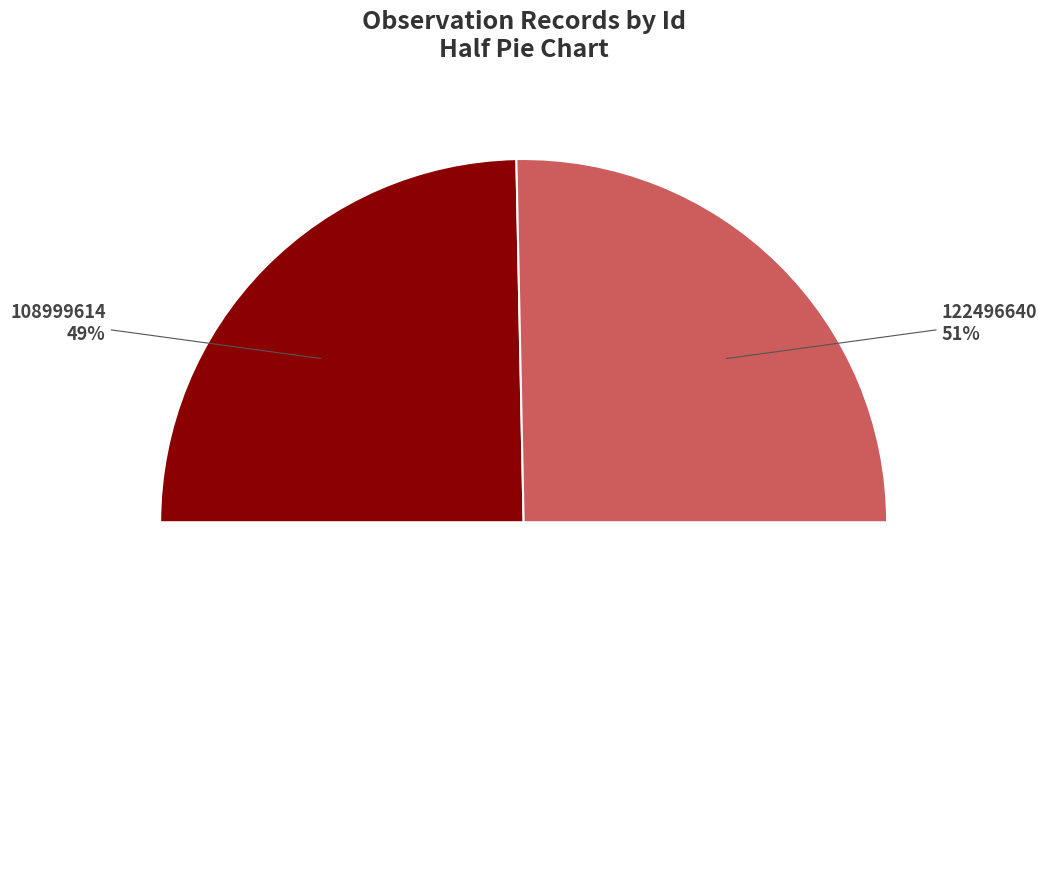

Is the sum of 122496640 and 108999614 greater than half?

Yes